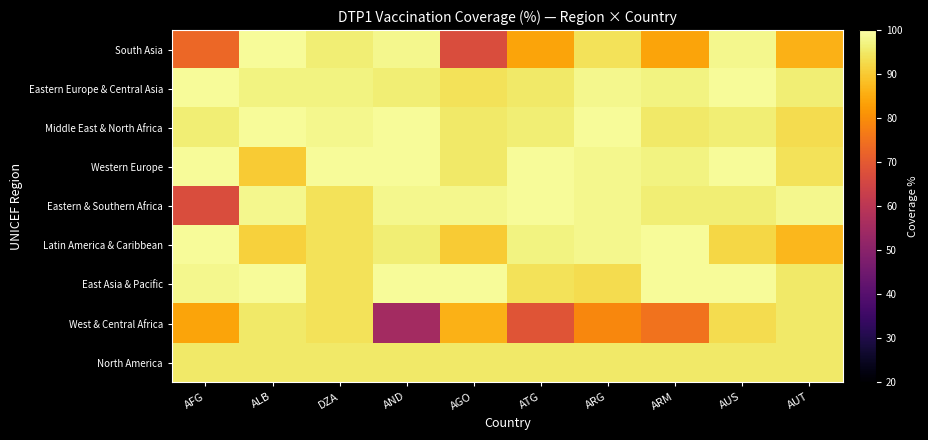

Reading left to right, transcribe all the data shown in this chart.

South Asia: AFG=73	ALB=99	DZA=96	AND=98	AGO=67	ATG=84	ARG=94	ARM=84	AUS=98	AUT=86
Eastern Europe & Central Asia: AFG=99	ALB=97	DZA=97	AND=96	AGO=94	ATG=95	ARG=98	ARM=97	AUS=99	AUT=96
Middle East & North Africa: AFG=96	ALB=99	DZA=98	AND=99	AGO=95	ATG=96	ARG=99	ARM=95	AUS=96	AUT=93
Western Europe: AFG=99	ALB=90	DZA=99	AND=99	AGO=95	ATG=99	ARG=98	ARM=97	AUS=99	AUT=94
Eastern & Southern Africa: AFG=67	ALB=98	DZA=94	AND=98	AGO=98	ATG=99	ARG=98	ARM=96	AUS=96	AUT=98
Latin America & Caribbean: AFG=99	ALB=91	DZA=94	AND=96	AGO=90	ATG=97	ARG=98	ARM=99	AUS=92	AUT=87
East Asia & Pacific: AFG=98	ALB=99	DZA=94	AND=99	AGO=99	ATG=94	ARG=93	ARM=99	AUS=99	AUT=95
West & Central Africa: AFG=84	ALB=95	DZA=94	AND=55	AGO=86	ATG=69	ARG=79	ARM=75	AUS=93	AUT=95
North America: AFG=95	ALB=95	DZA=95	AND=95	AGO=95	ATG=95	ARG=95	ARM=95	AUS=95	AUT=95